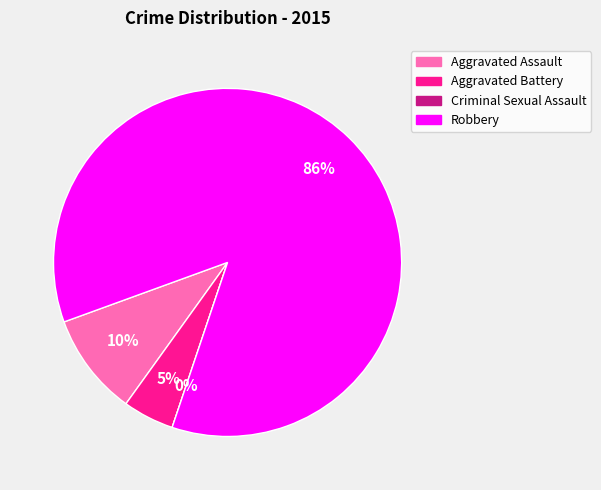

Rank the categories by value from lowest to highest.

Criminal Sexual Assault, Aggravated Battery, Aggravated Assault, Robbery